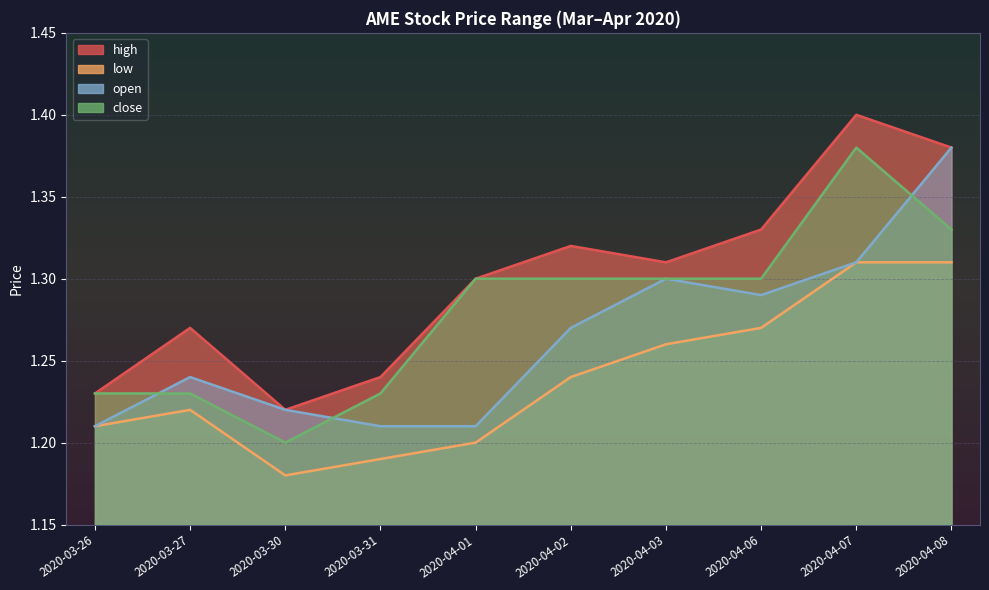

True or false: low and high cross at least once.

False